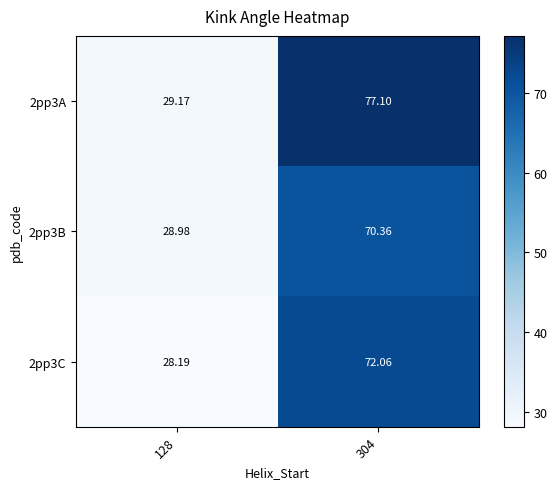

At 304, list the series in order from smallest to largest.

2pp3B, 2pp3C, 2pp3A